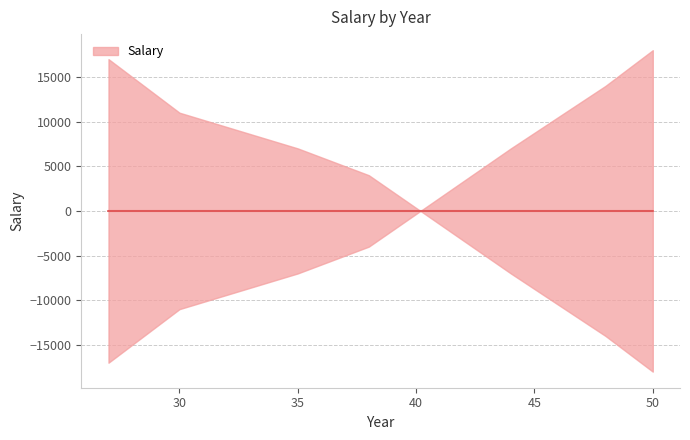

How many interior local peaks (higher than both neighbors) does the data have?

1